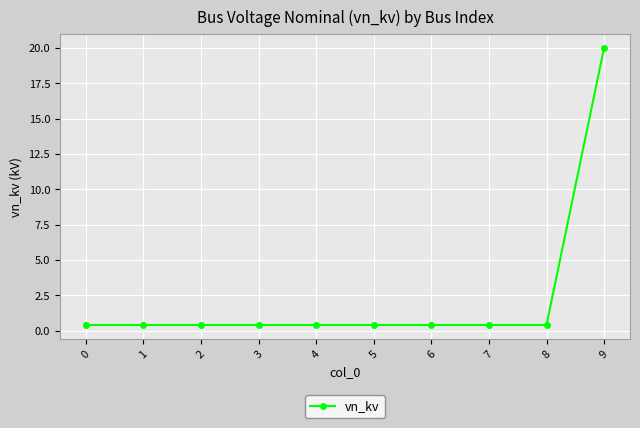

The chart shows a value of 0.4 at 4. True or false?

True